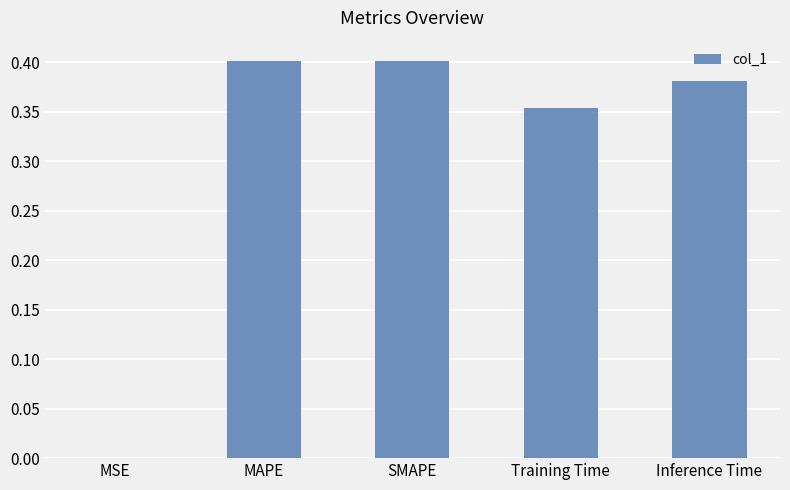

The chart shows a value of 0.4 at MAPE. True or false?

True